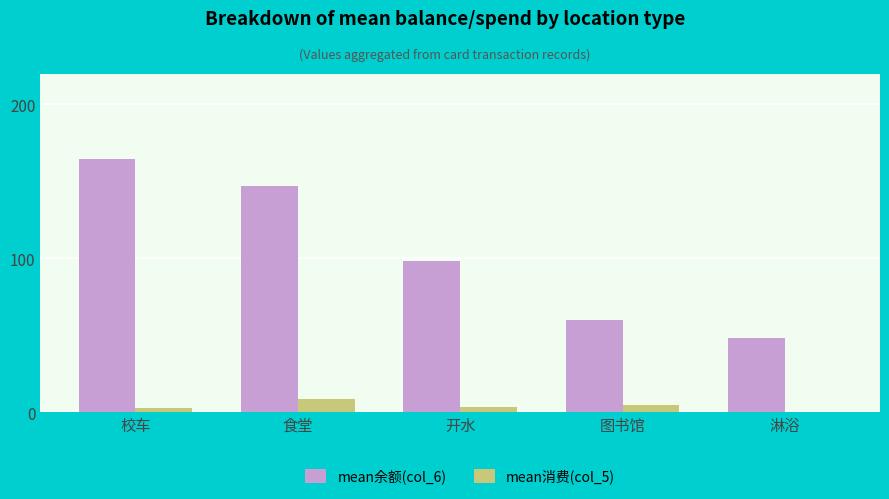

What is the difference between the mean余额(col_6) values at 食堂 and 开水?

48.6